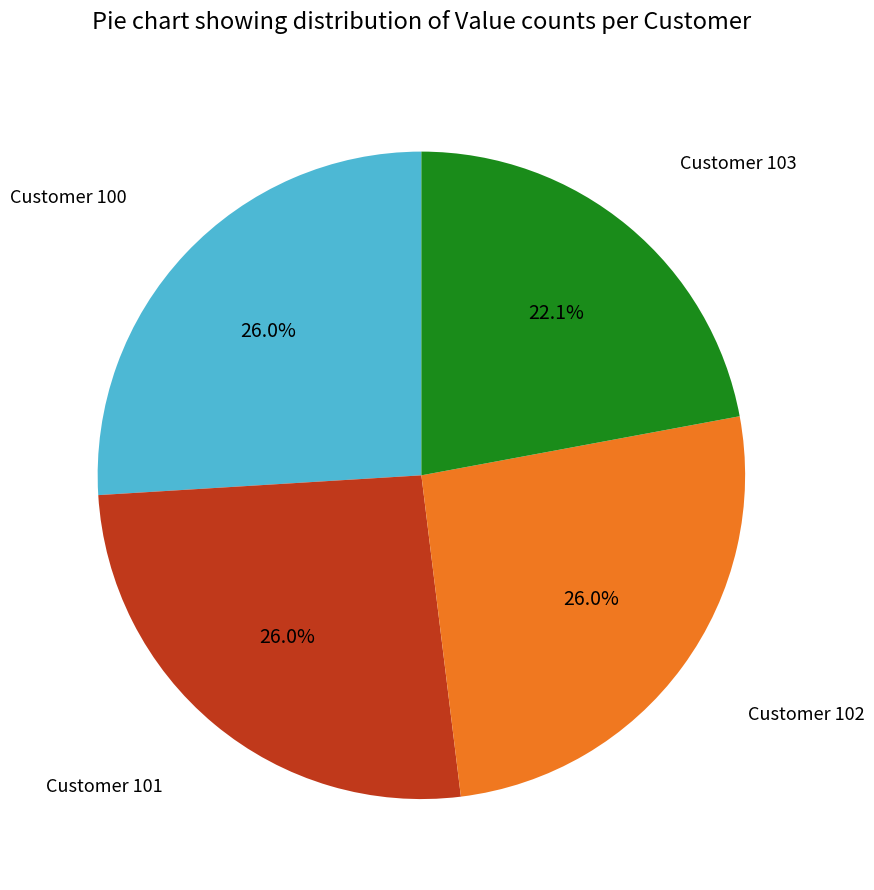

Is there a majority slice in this chart?

No